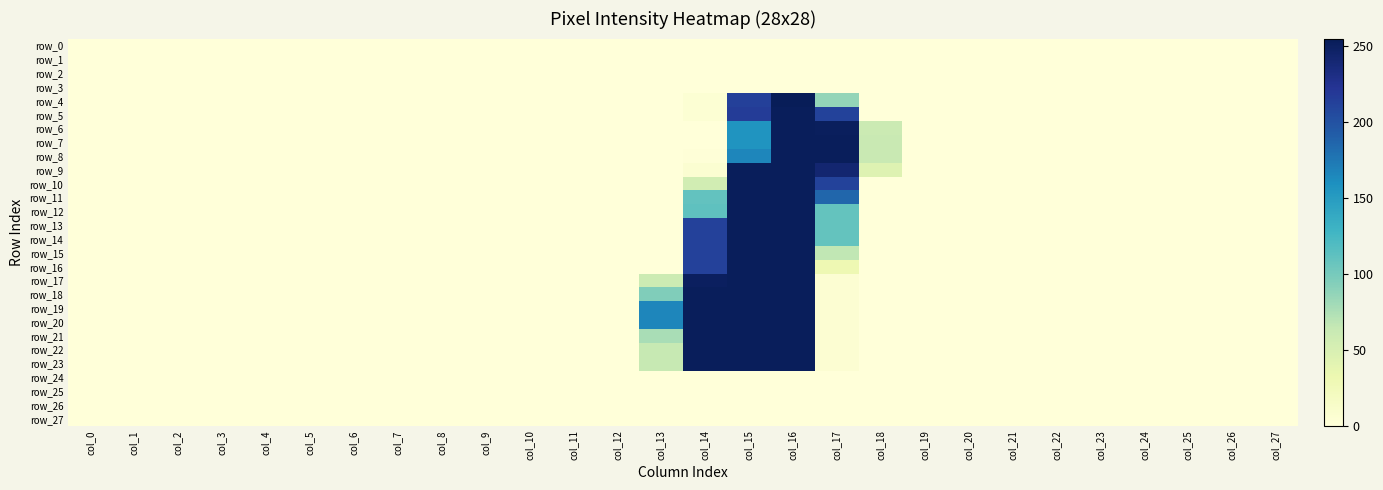

Which series has the largest total across all categories?

row_19